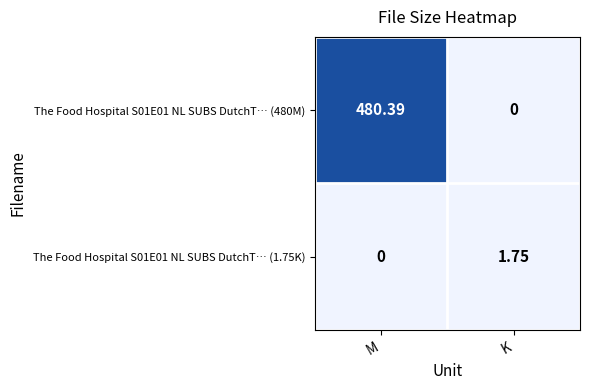

How many data points does each series have?

2